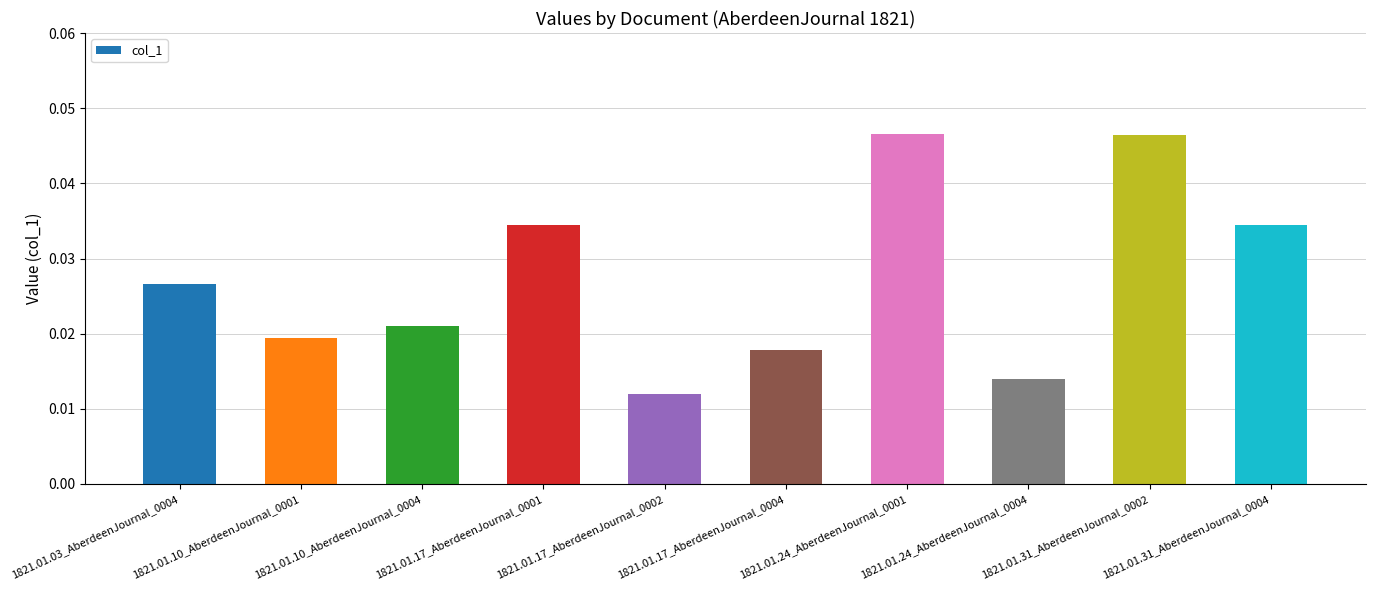

At which label is the value closest to 0?

1821.01.17_AberdeenJournal_0002